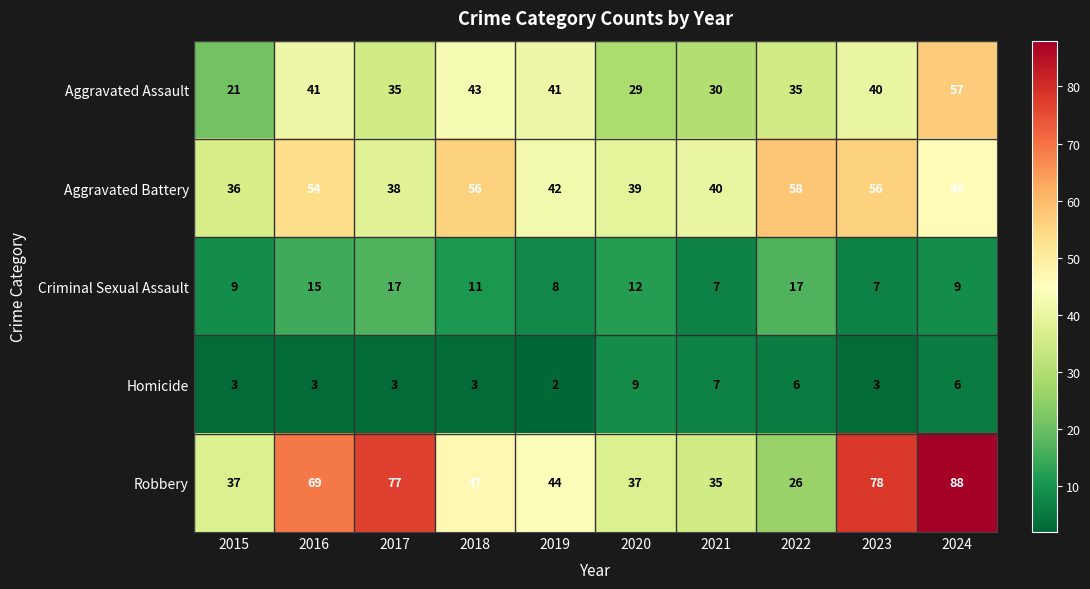

What is the sum of all Homicide values?

45